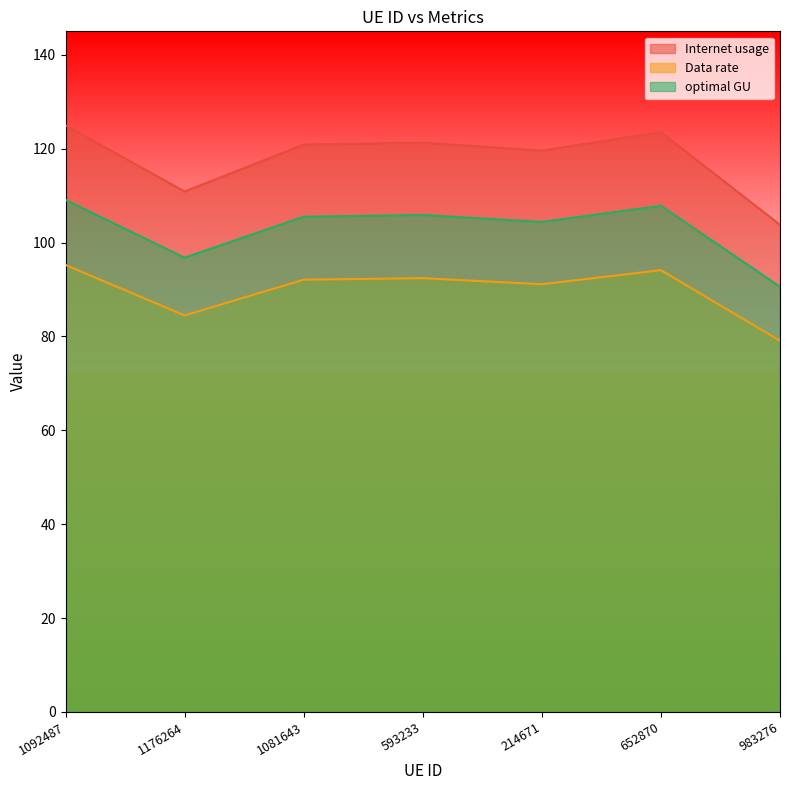

Which has a higher value, 1081643 or 214671?

1081643